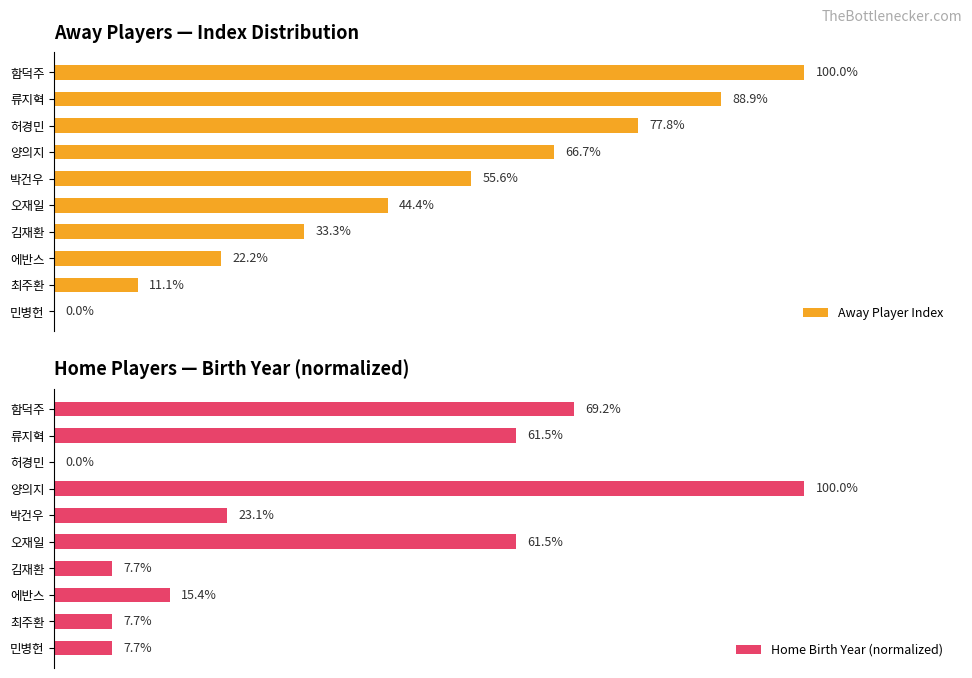

Where is Away Player Index nearest to the value 50?

오재일